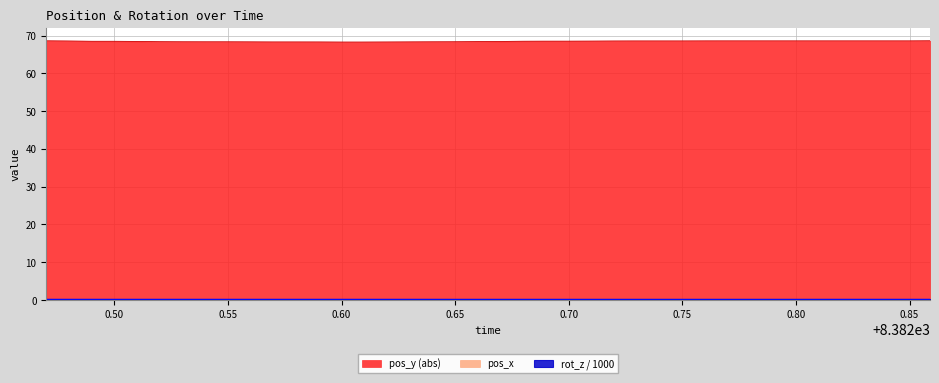

Is it true that pos_y equals 34.0 at 8382.66?

False